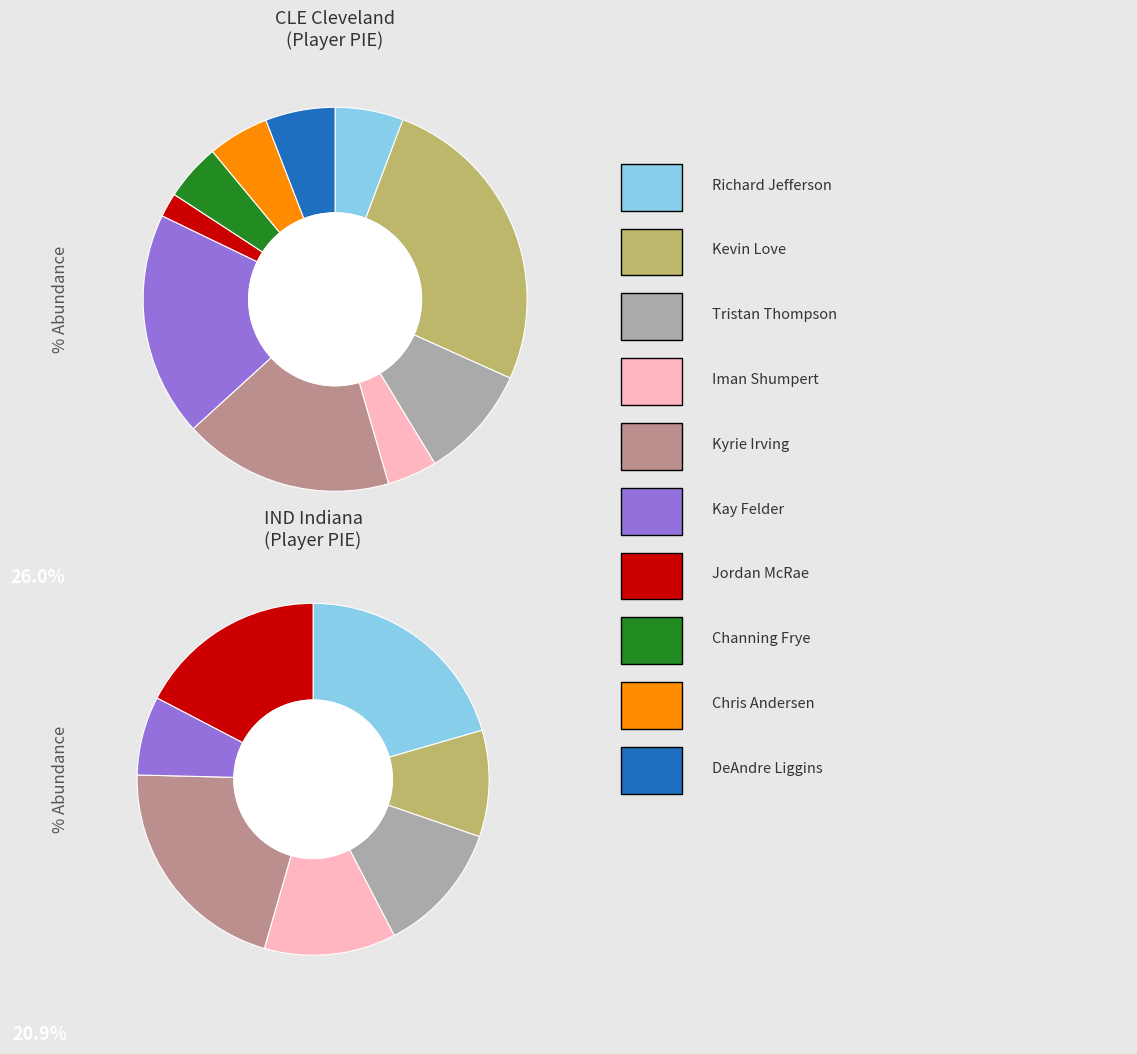

Does Paul George account for over 50% of the chart?

No